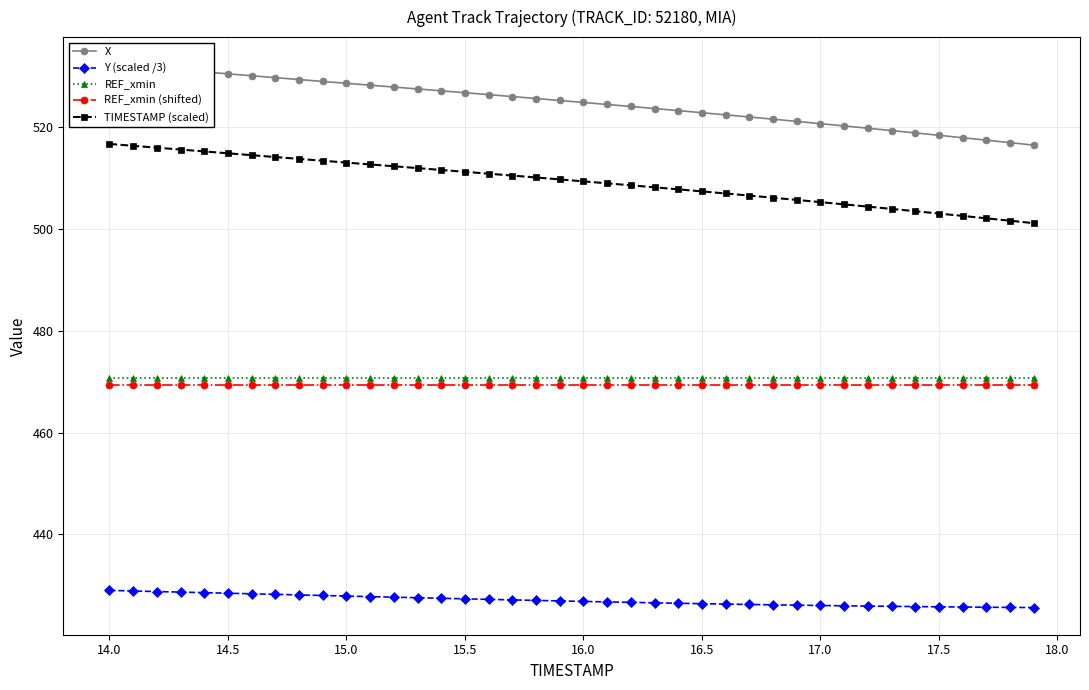

What is the minimum value for REF_xmin?

470.7